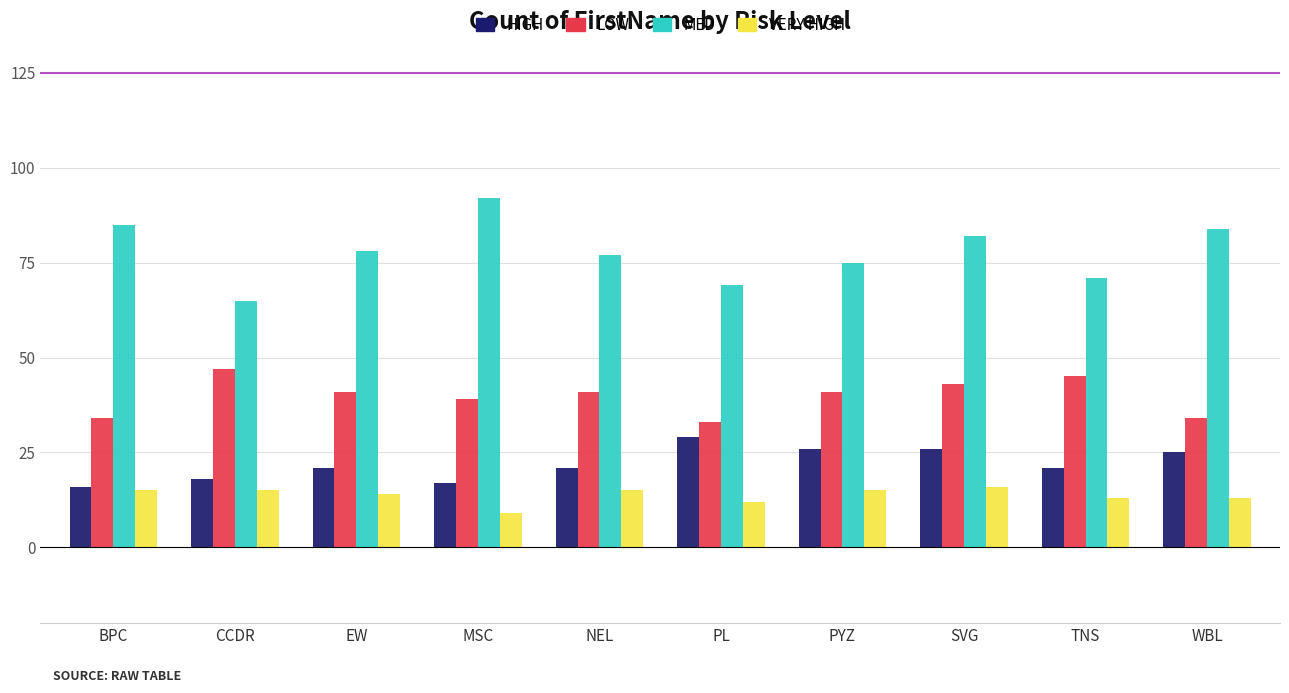

Which category has the lowest value in the MED series?

CCDR